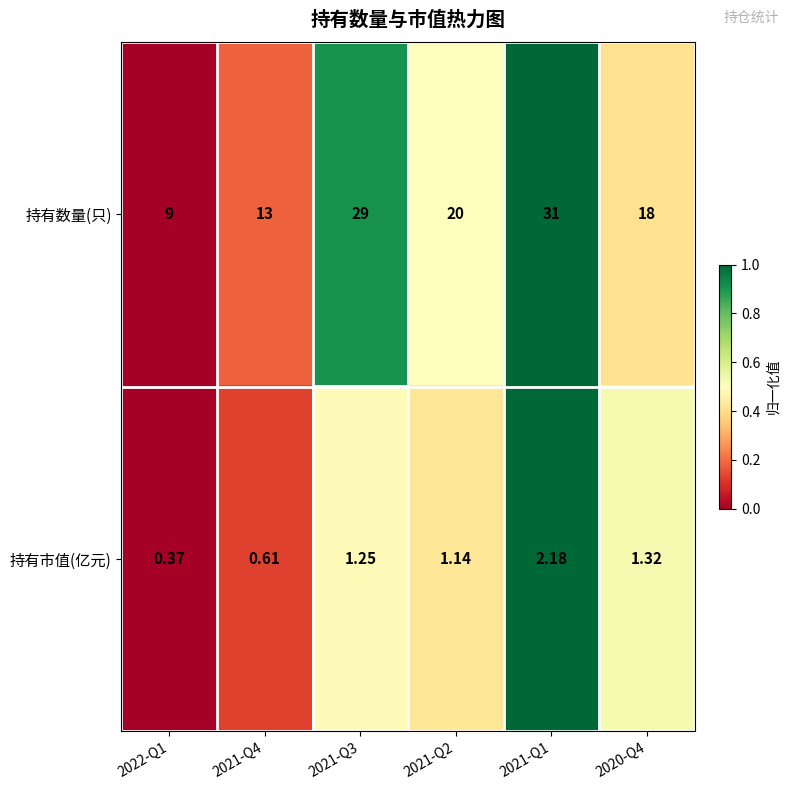

Between 2021-Q3 and 2021-Q1, which series saw the biggest shift?

持有数量(只)